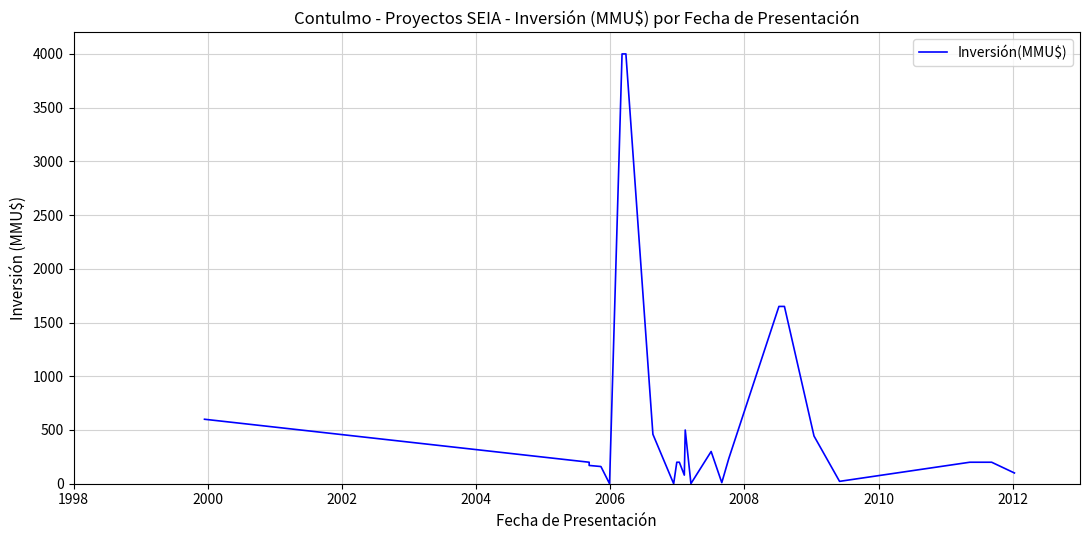

The value at 21 is 42. True or false?

False